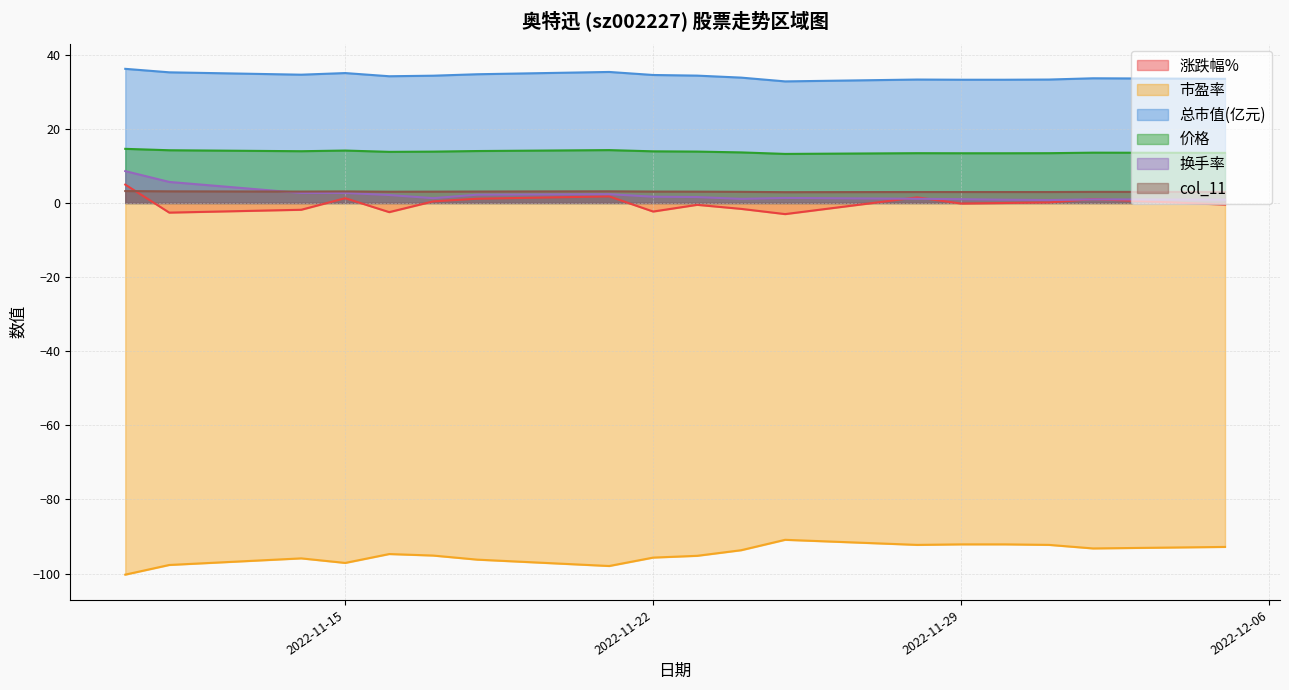

Reading right to left, what are all the values shown in this chart?

涨跌幅%: -0.4	1.0	0.1	0.0	-0.1	1.5	-3.0	-1.6	-0.5	-2.3	1.8	1.1	0.4	-2.5	1.3	-1.8	-2.6	5.0
市盈率: -92.8	-93.2	-92.3	-92.1	-92.1	-92.3	-90.9	-93.7	-95.2	-95.7	-98.0	-96.2	-95.1	-94.7	-97.1	-95.9	-97.7	-100.3
总市值(亿元): 33.5	33.6	33.3	33.3	33.3	33.3	32.8	33.8	34.4	34.5	35.4	34.7	34.4	34.2	35.1	34.6	35.3	36.2
价格: 13.5	13.6	13.4	13.4	13.4	13.4	13.2	13.7	13.9	13.9	14.3	14.0	13.9	13.8	14.2	14.0	14.2	14.6
换手率: 0.9	1.0	0.8	0.9	1.0	1.1	1.4	1.1	1.6	1.7	2.4	2.2	1.3	2.1	2.7	2.7	5.7	8.6
col_11: 3.0	3.0	3.0	3.0	3.0	3.0	2.9	3.0	3.1	3.1	3.1	3.1	3.1	3.0	3.1	3.1	3.1	3.2